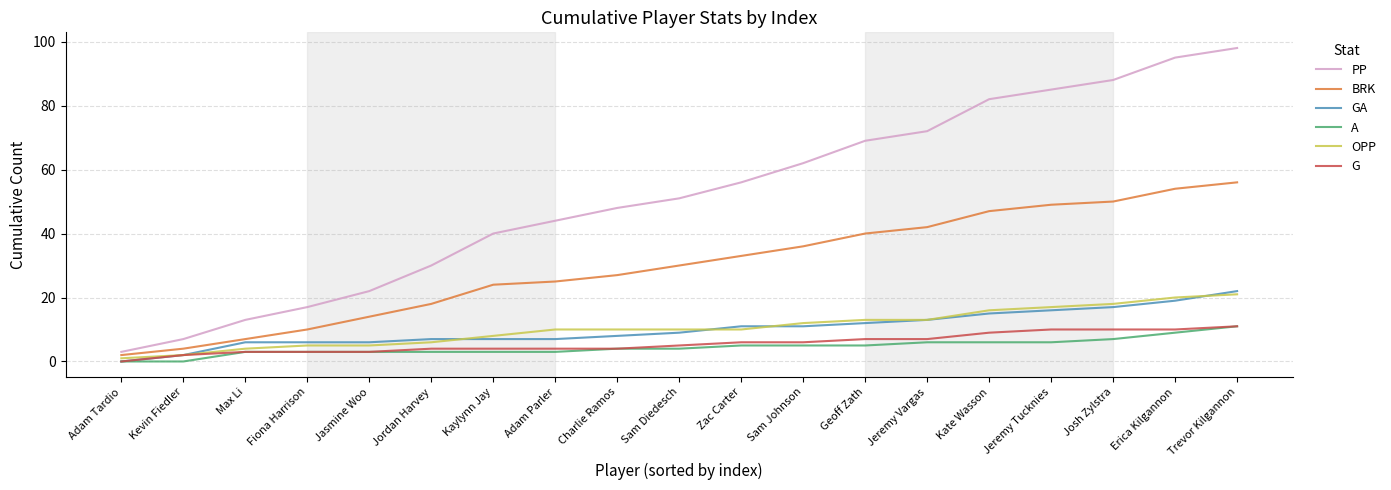

What is the difference between the highest and lowest values at Josh Zylstra?

81